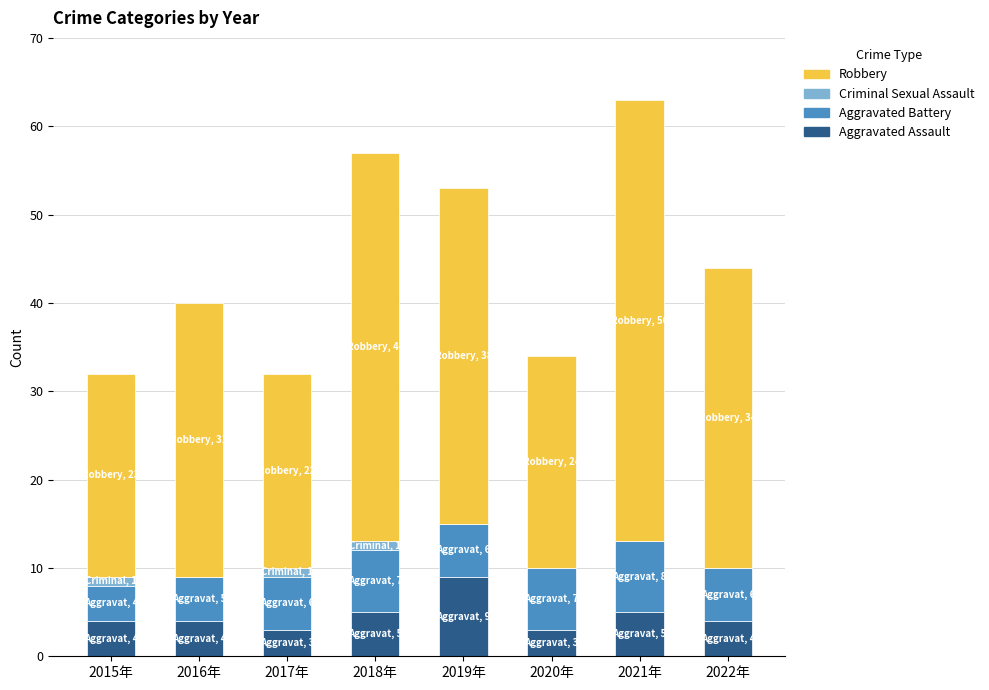

What is the sum of the Aggravated Assault values at 2016年 and 2019年?

13